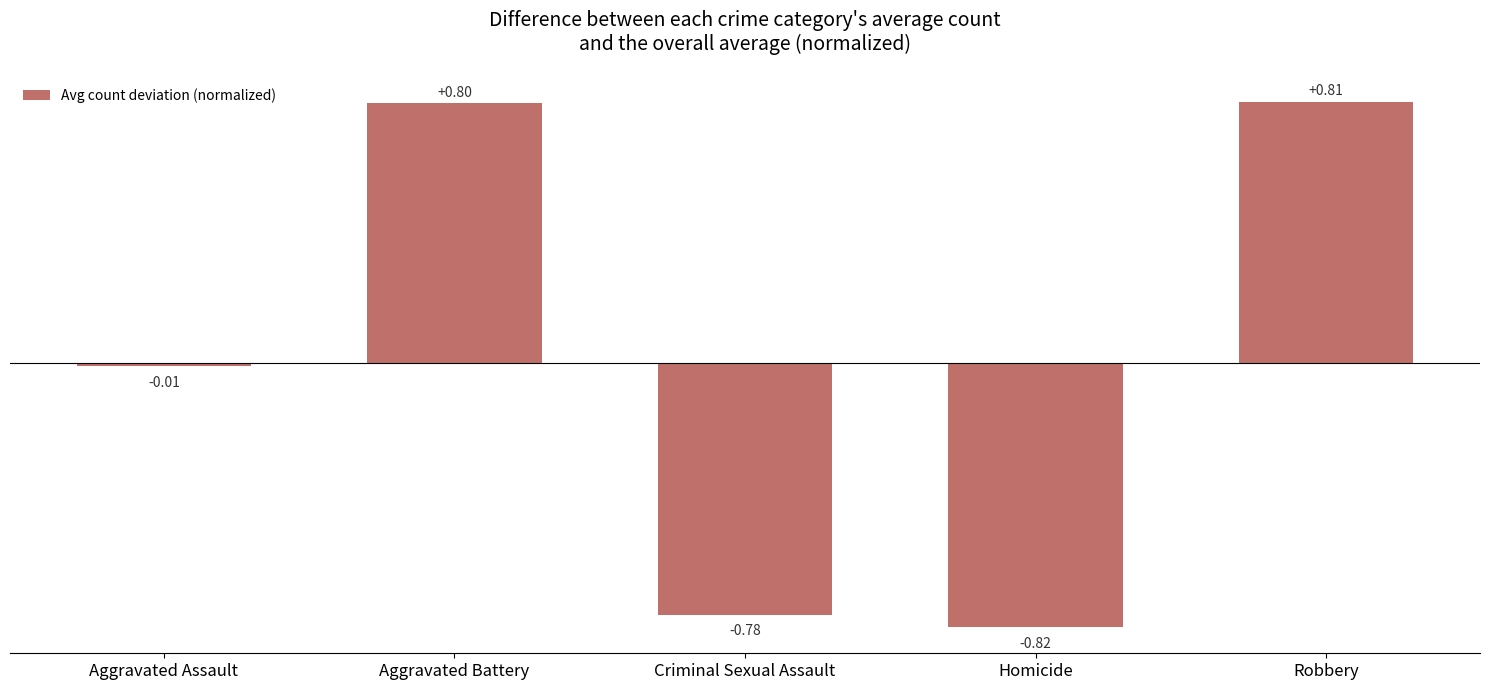

Which label corresponds to the largest value in the chart?

Robbery